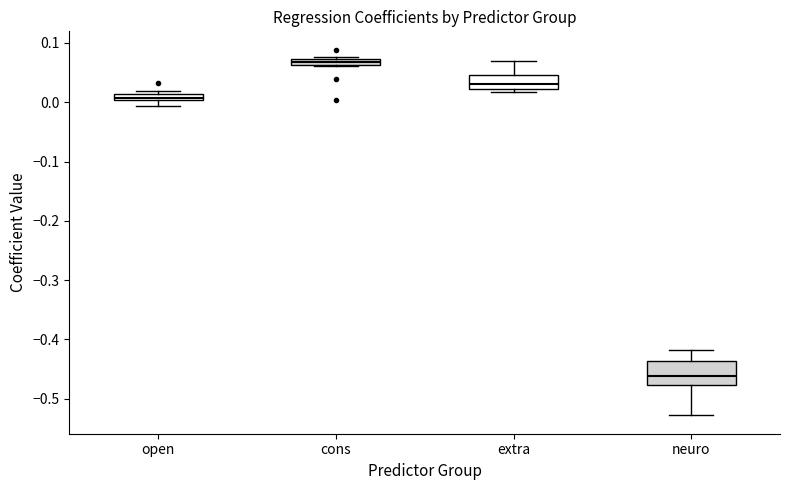

Which box has the lowest median line?

neuro